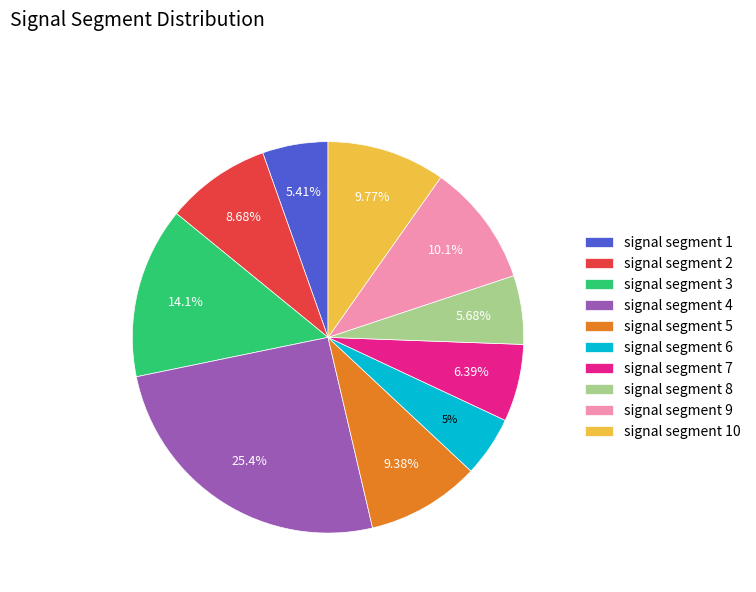

Which slice is the largest?

signal segment 4